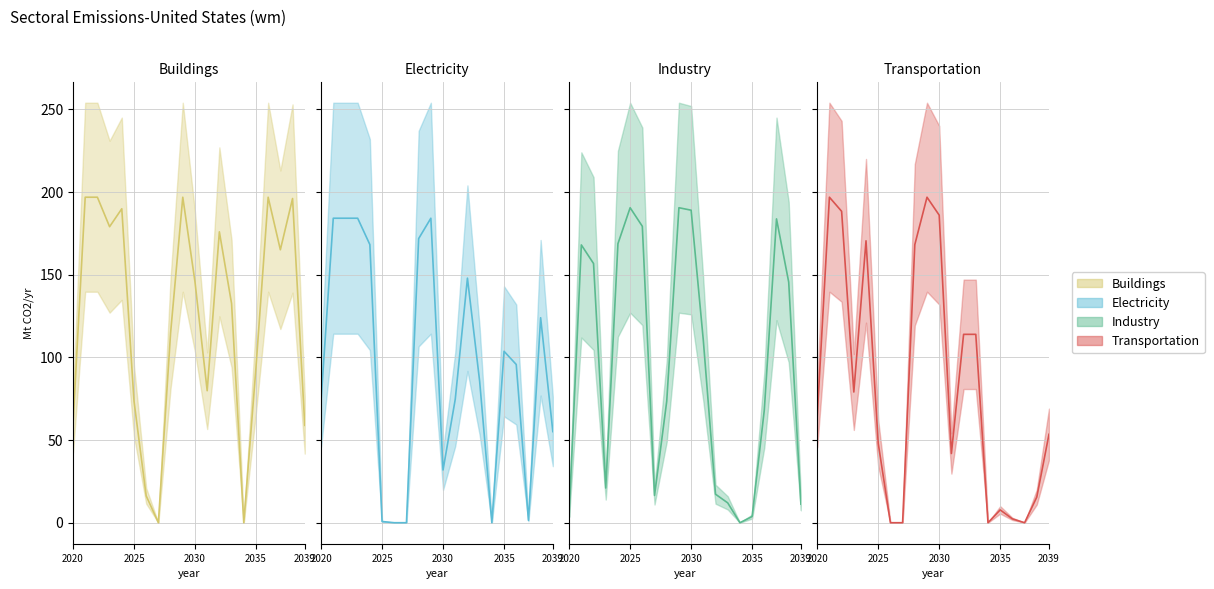

How many data points in Buildings_line are less than 145?

10